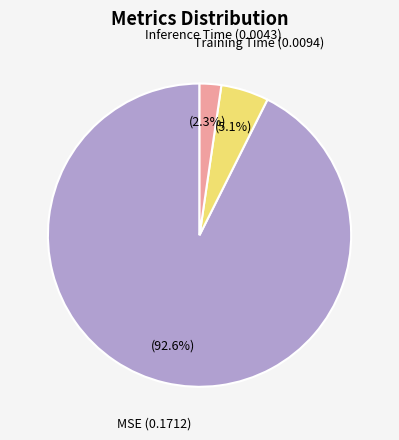

Is there a majority slice in this chart?

Yes